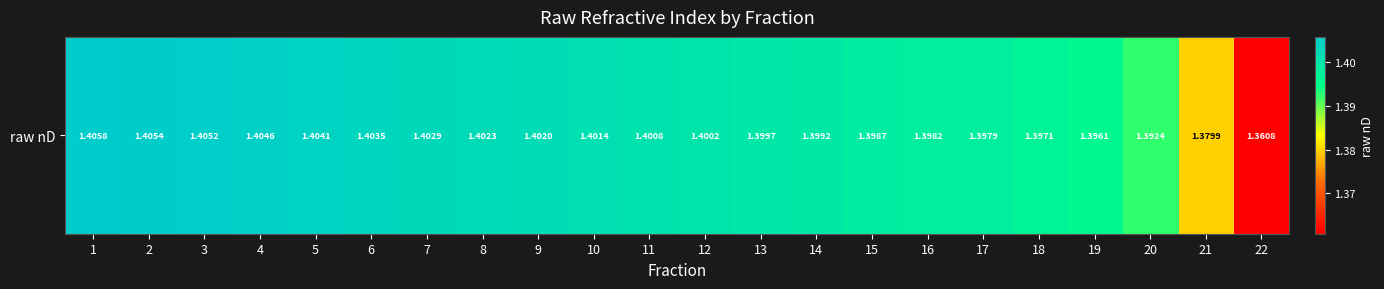

True or false: the data shows 0.6 at 17.

False